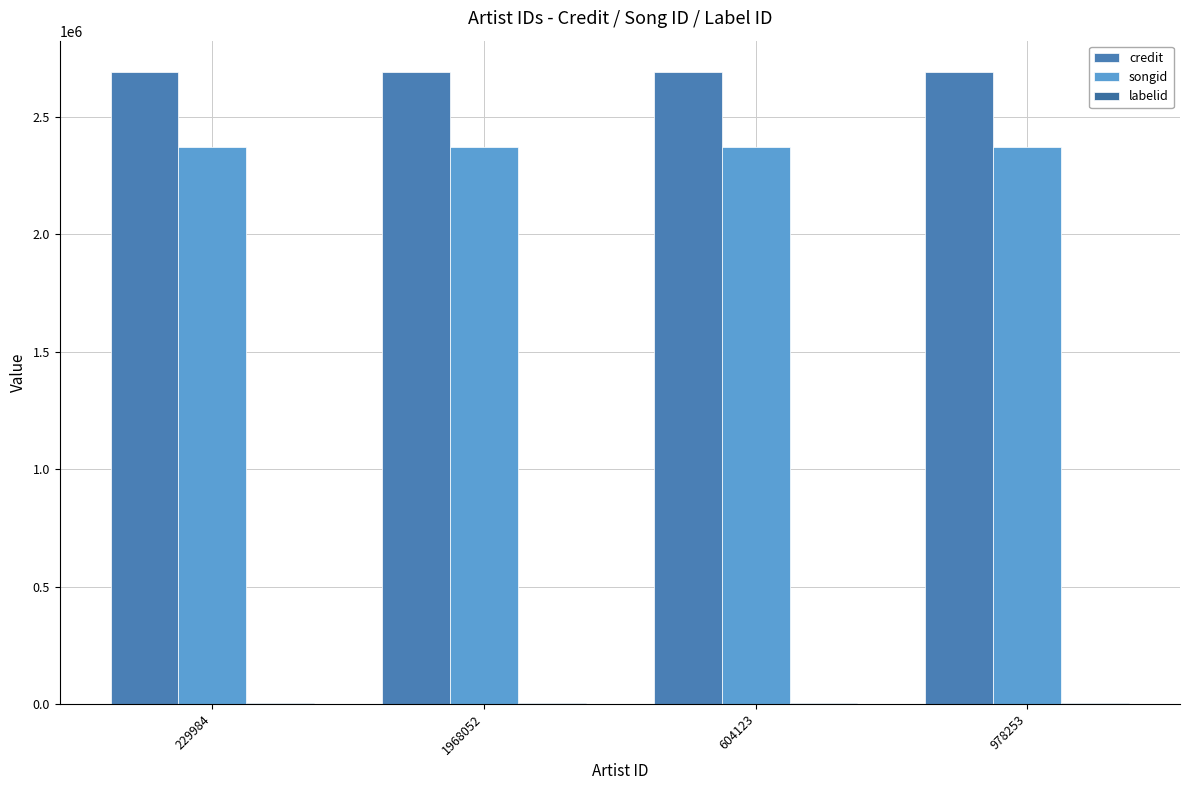

At which label does labelid reach its minimum?

229984